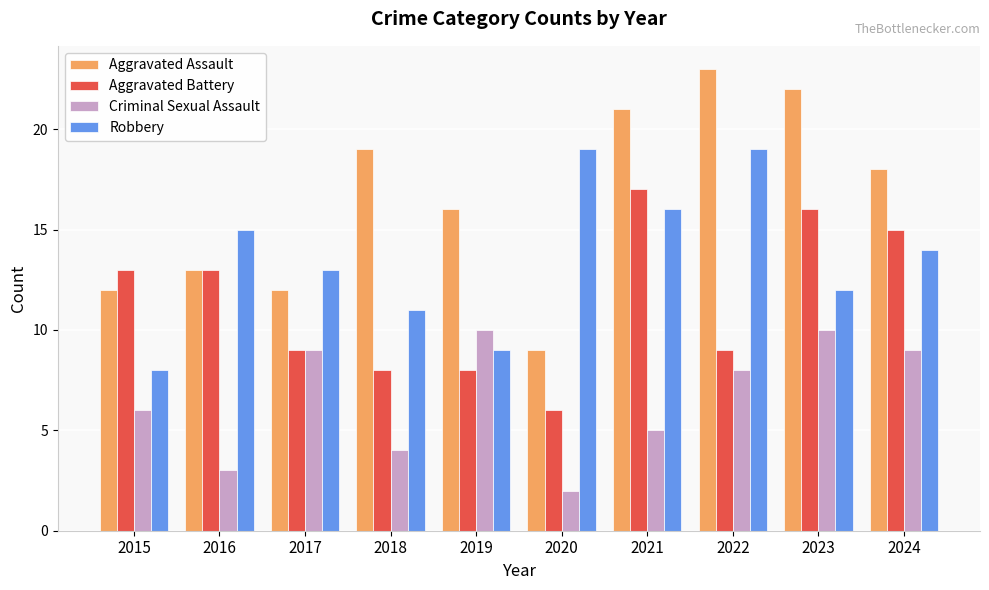

How many series are shown in this chart?

4